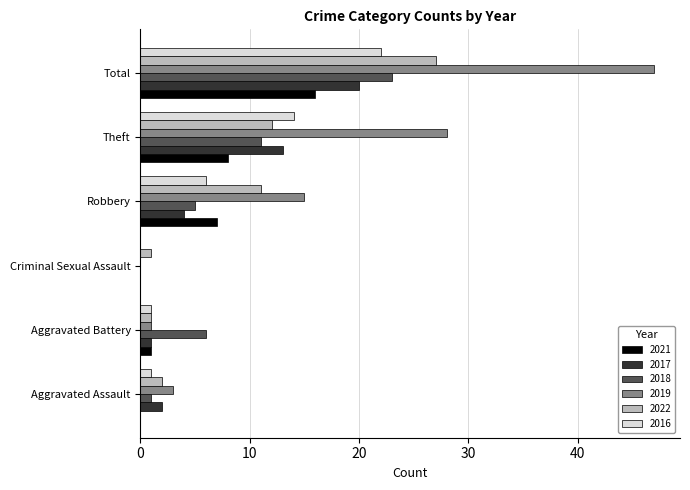

What is the average value of the 2018 series?

8